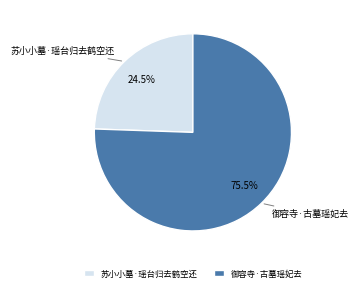

True or false: 御容寺·古墓瑶妃去 accounts for 90% of the total.

False